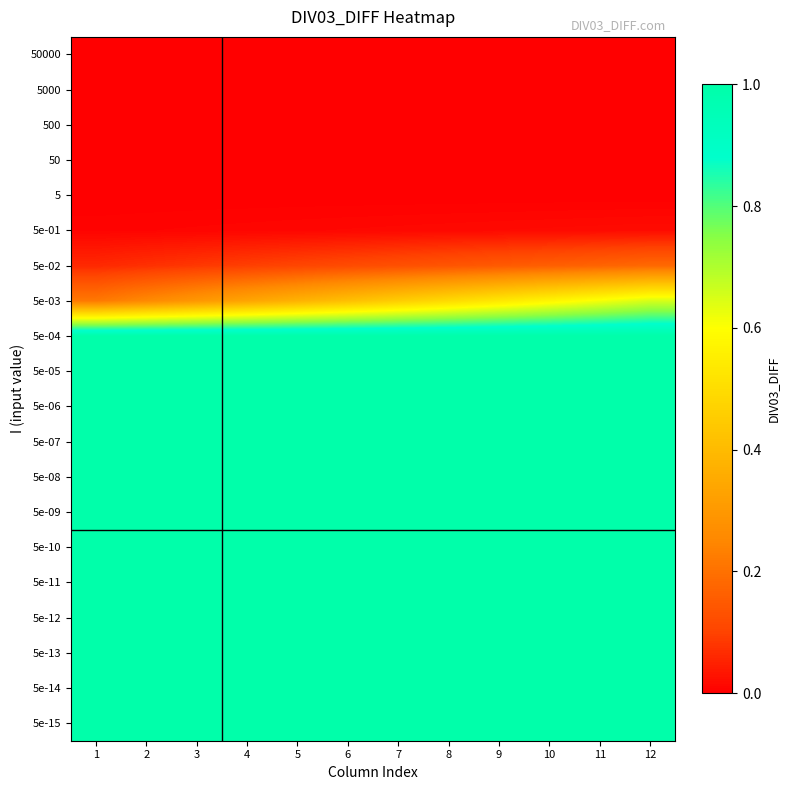

At 4, list the series in order from smallest to largest.

50000, 5000, 500, 50, 5, 5e-01, 5e-02, 5e-03, 5e-04, 5e-05, 5e-06, 5e-07, 5e-08, 5e-09, 5e-10, 5e-11, 5e-12, 5e-13, 5e-14, 5e-15